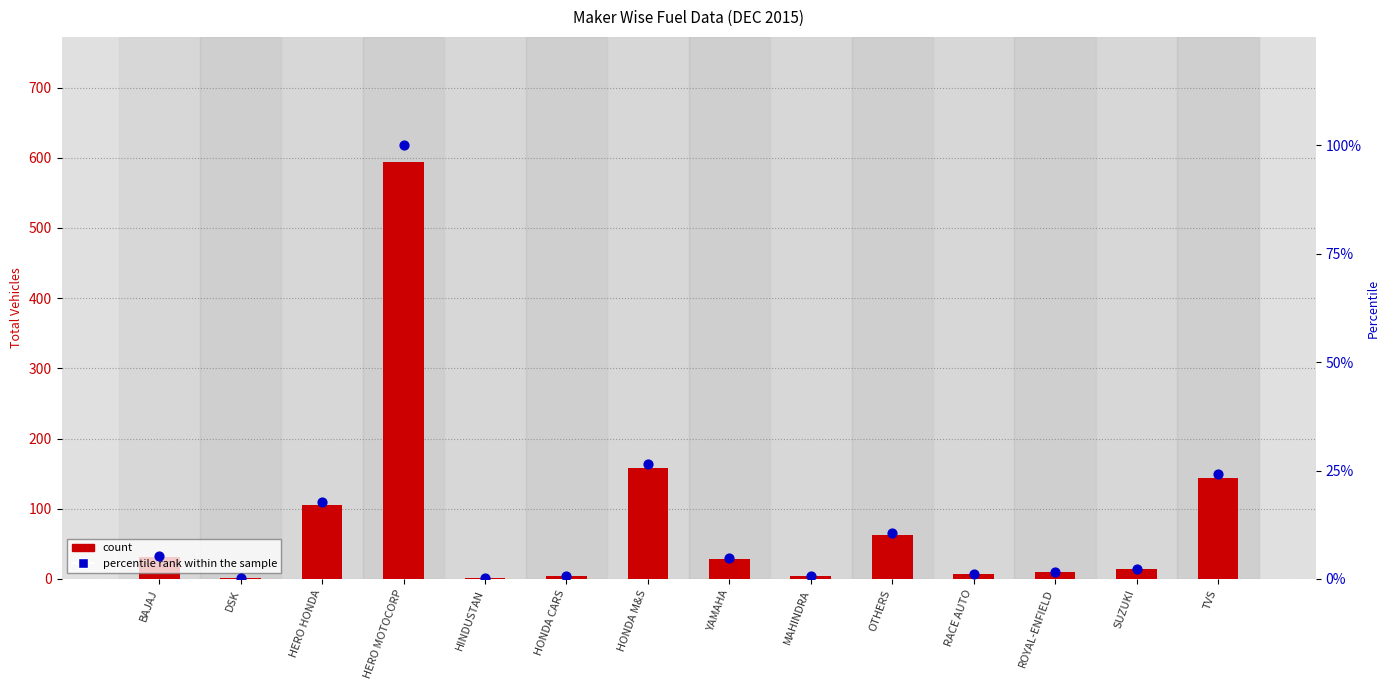

Which series has the largest Y range (max minus min)?

count